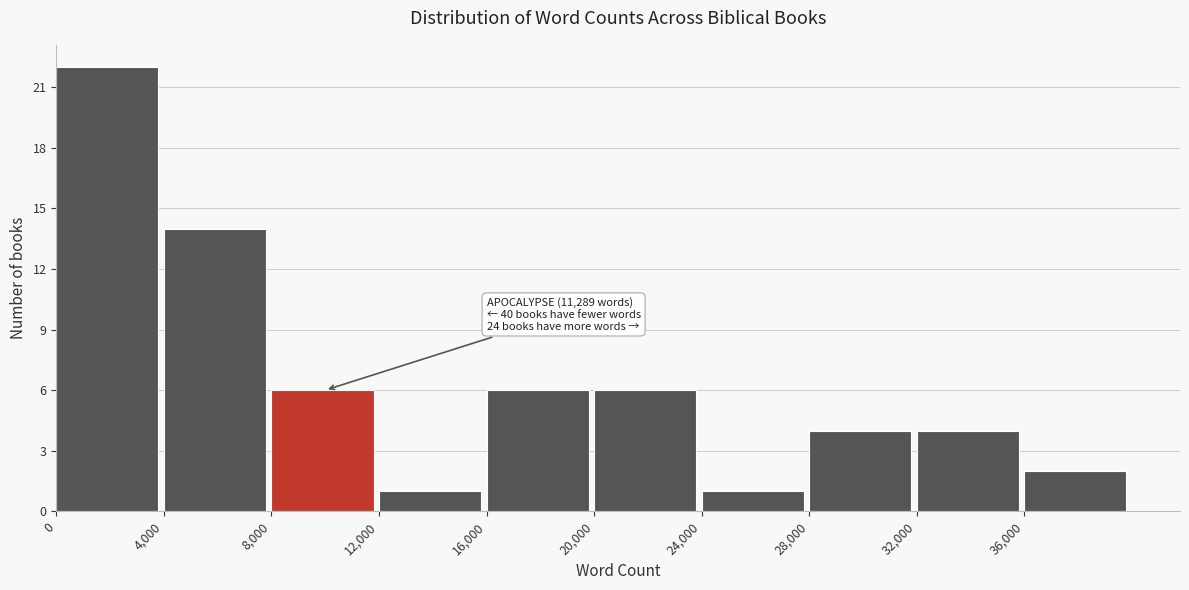

Over which range of the x-axis is the bar tallest?

0 to 4000